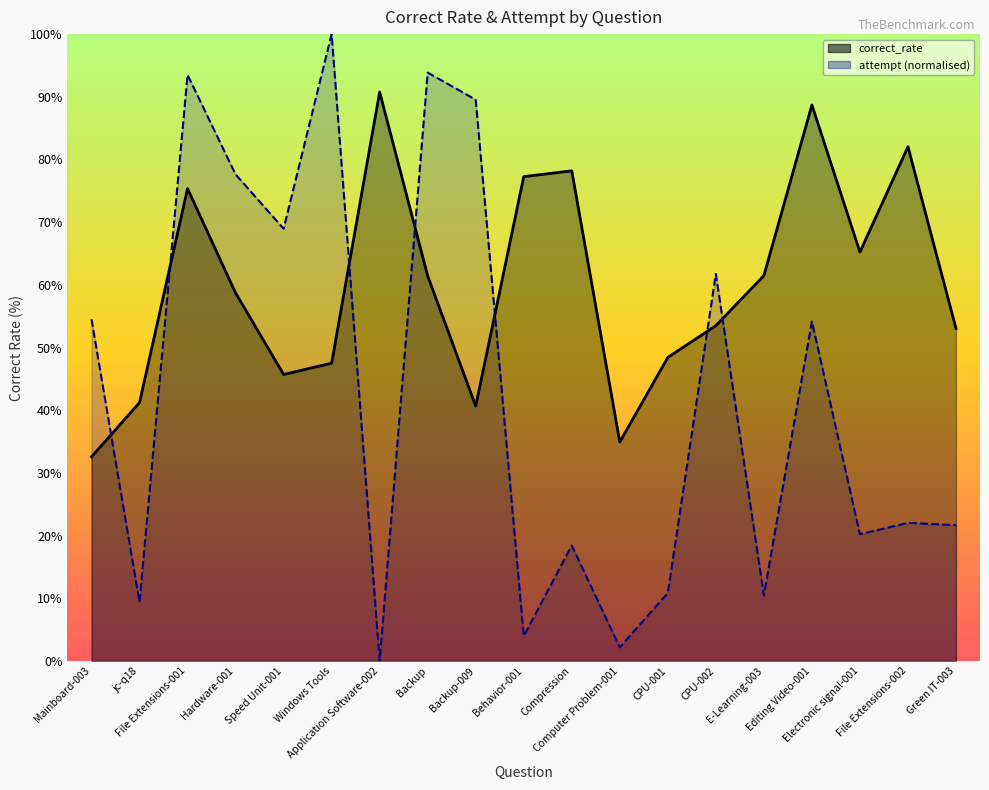

What is the value of the correct_rate point at the 8th from the left?

61.4